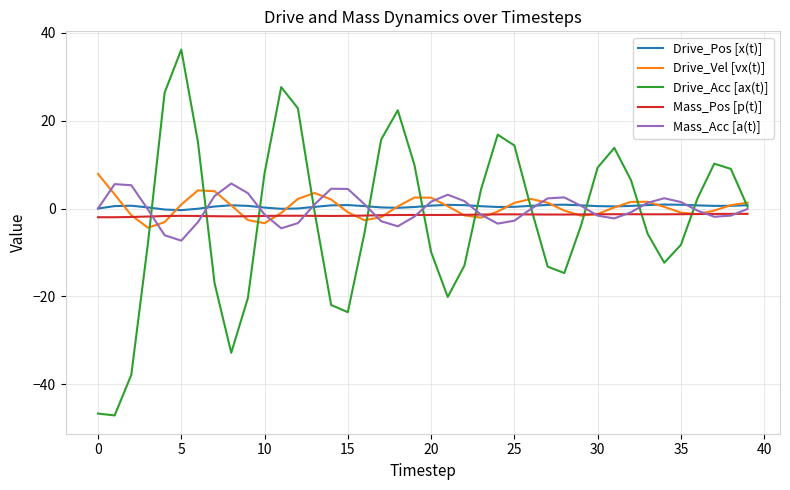

Which series has the widest spread of values?

Drive_Acc [ax(t)]